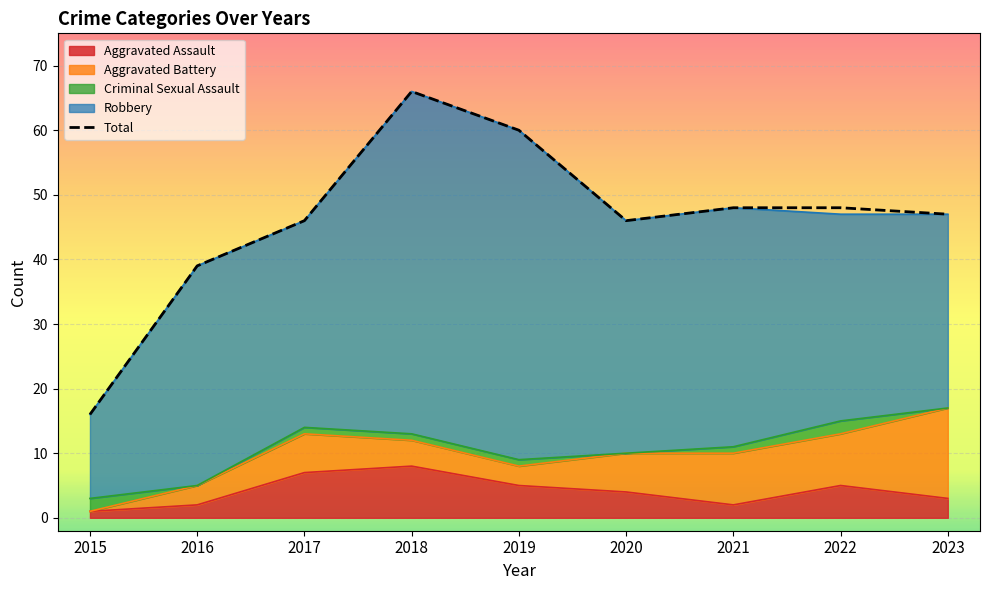

Is it true that Total equals 66 at 2018?

True